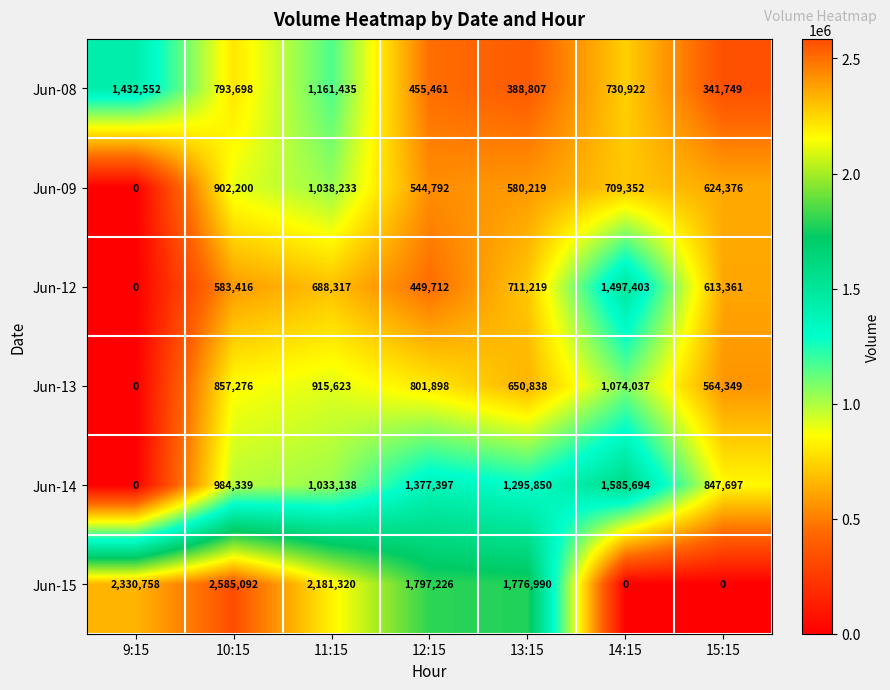

How many positive values does the Jun-12 series have?

6